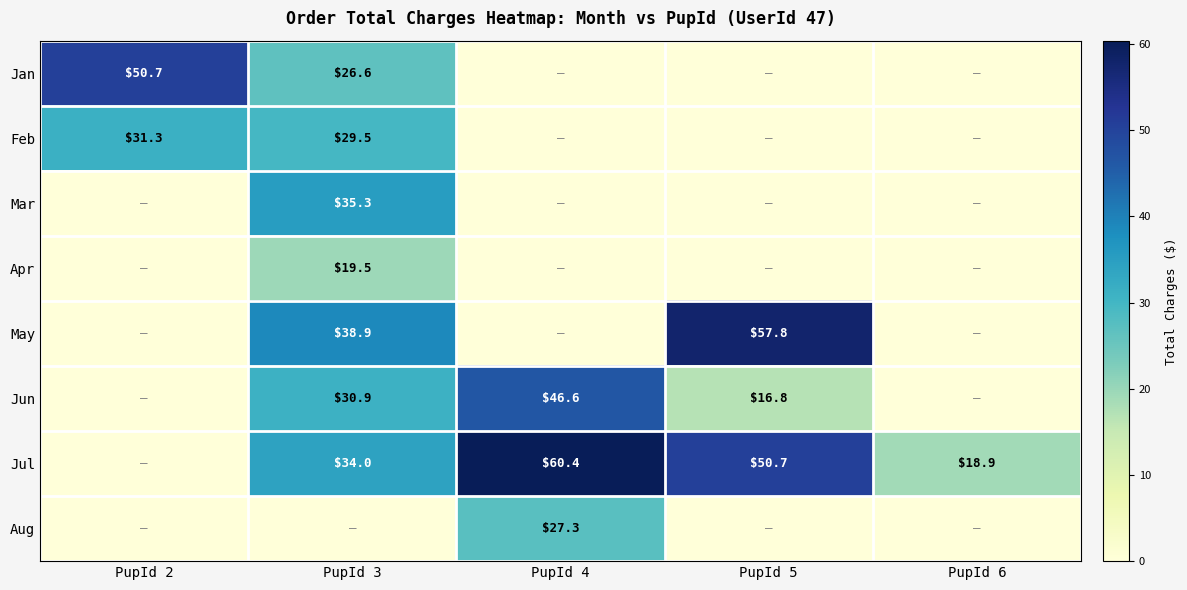

The Jul series shows 60.4 at PupId 4. True or false?

True